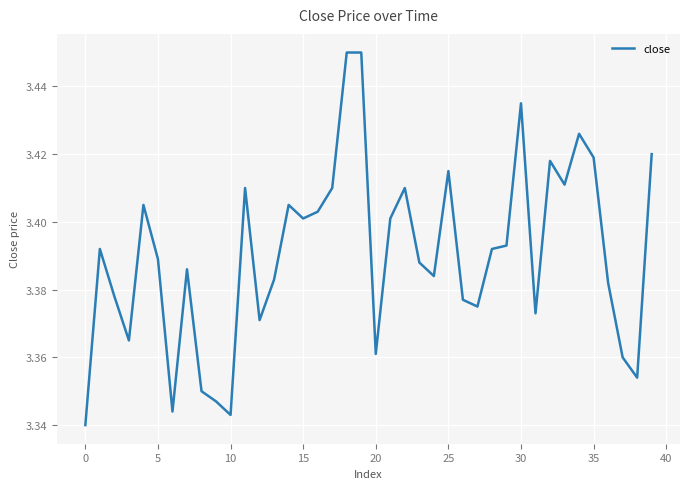

What is the label of the 35th point from the left?

34